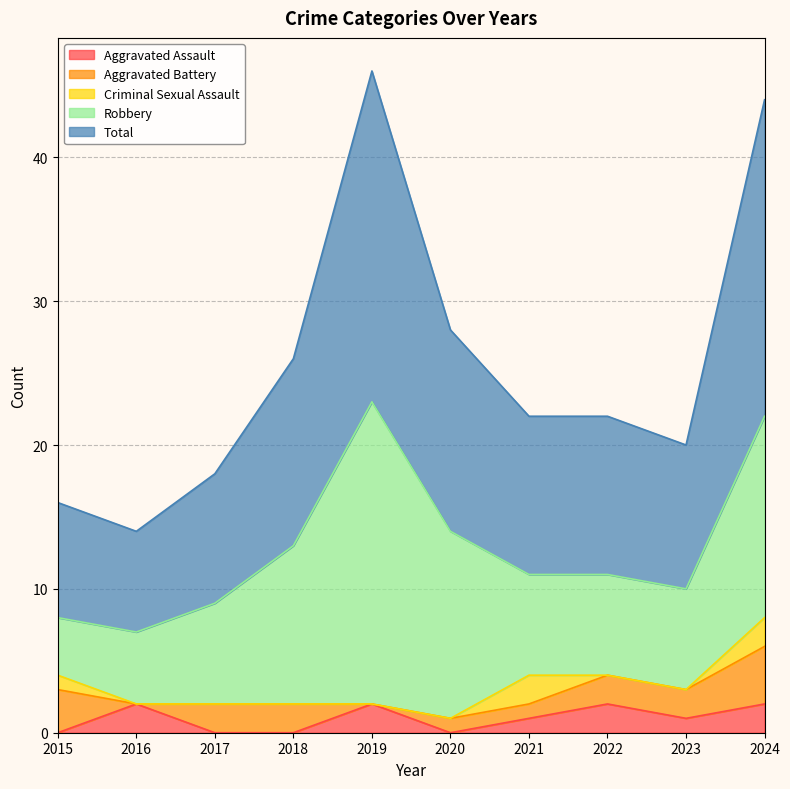

What is the sum of the Criminal Sexual Assault values at 2016 and 2015?

1